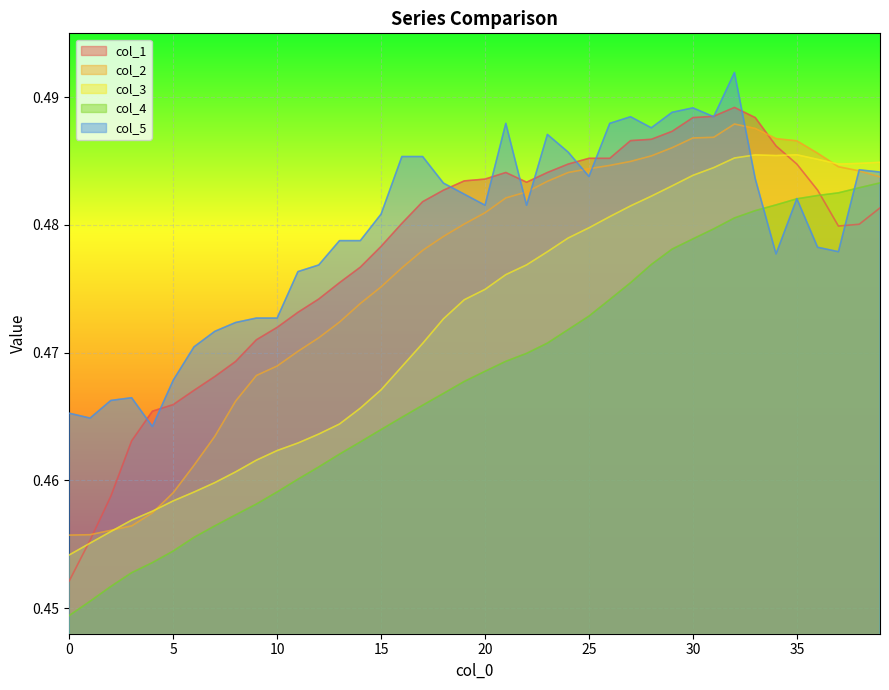

The col_3 series shows 0.3 at 20. True or false?

False